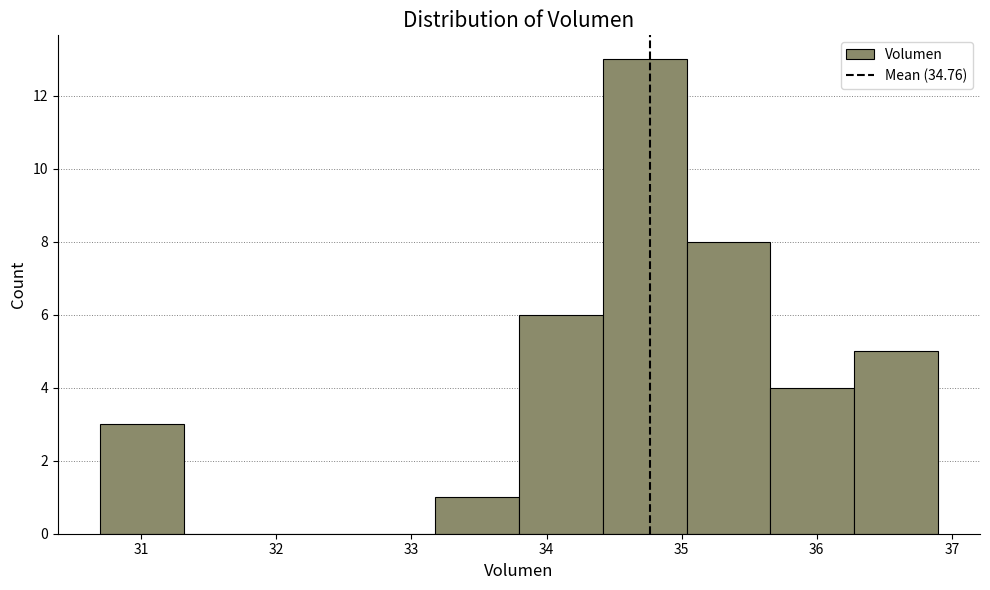

How tall is the bar that spans 33.8 to 34.4 on the x-axis? Neither the bar edges nor the heights are printed on the chart, so give them approximately, as read against the axes.

6